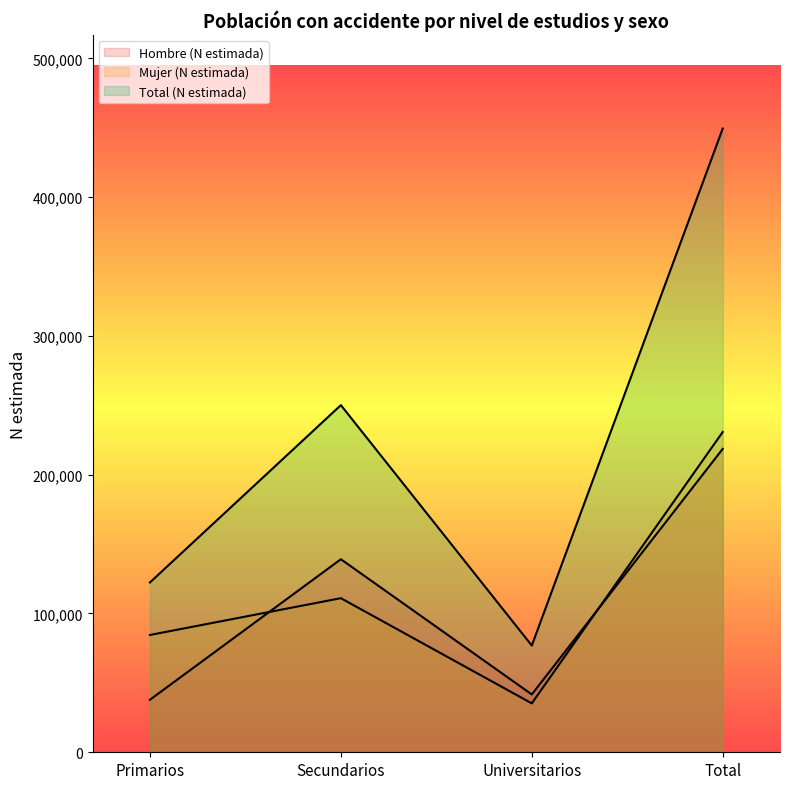

What are all the series names shown in the legend?

Hombre (N estimada), Mujer (N estimada), Total (N estimada)